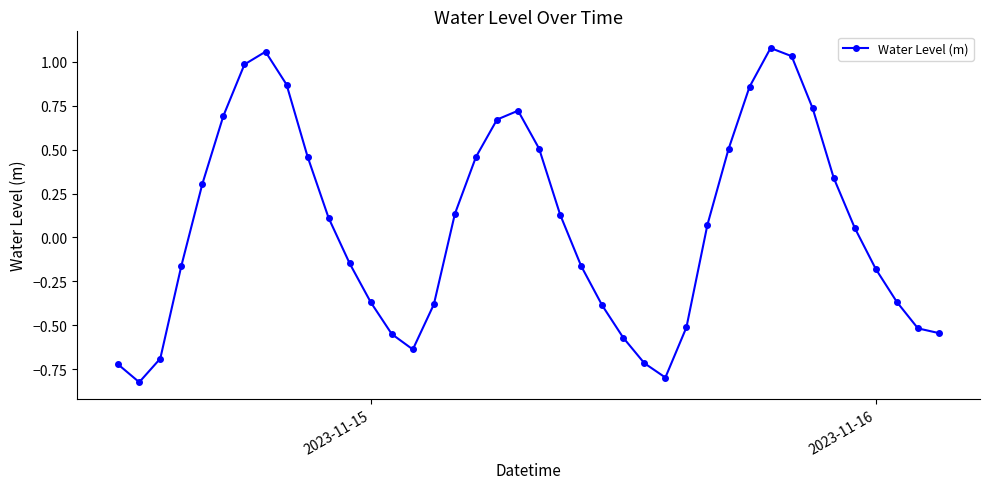

What is the difference between the second highest and minimum values?

1.9